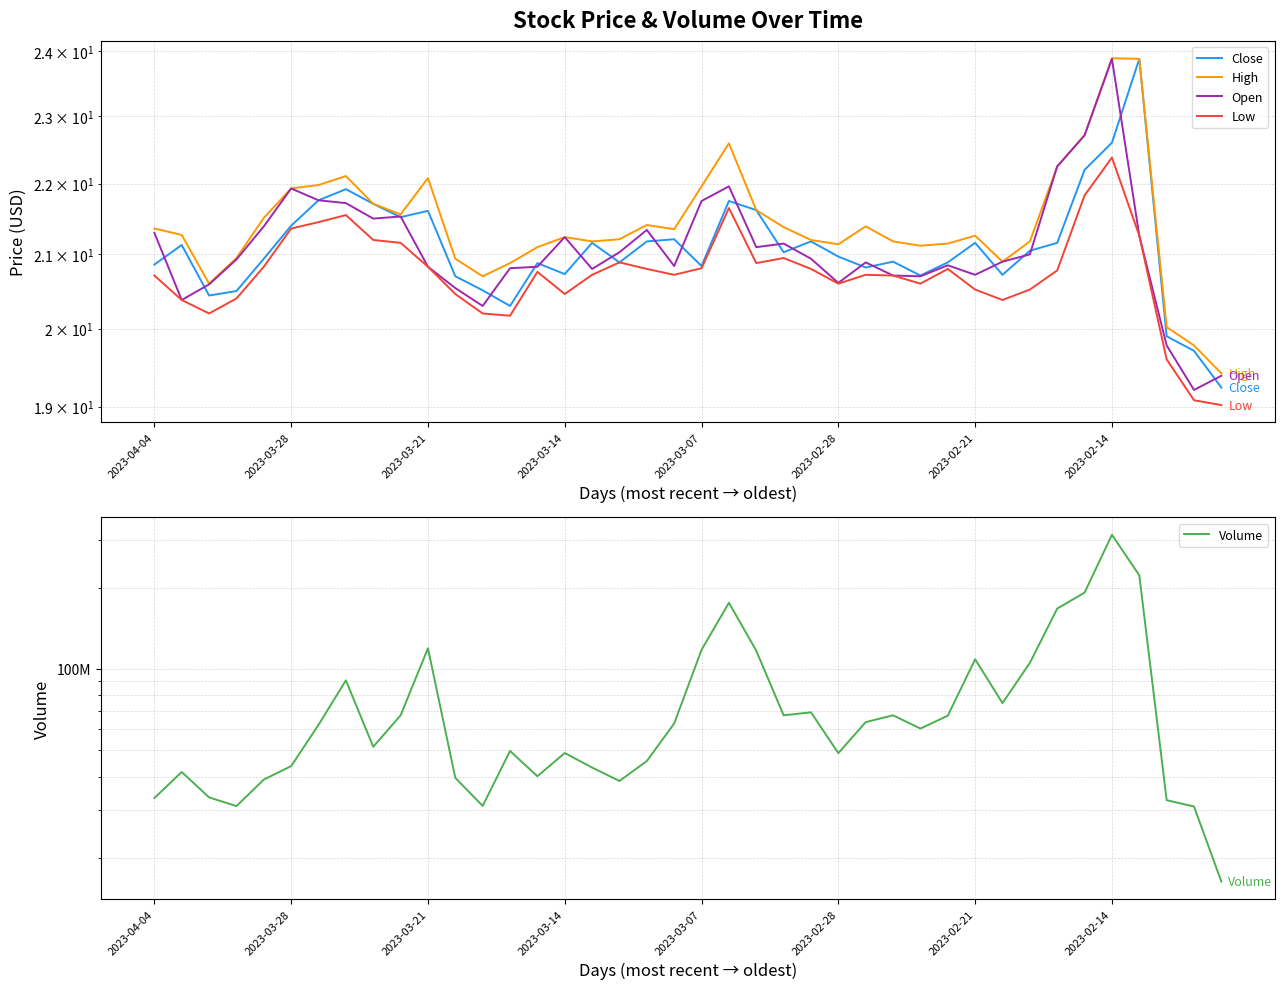

Where does the High series first go above 21?

2023-04-04